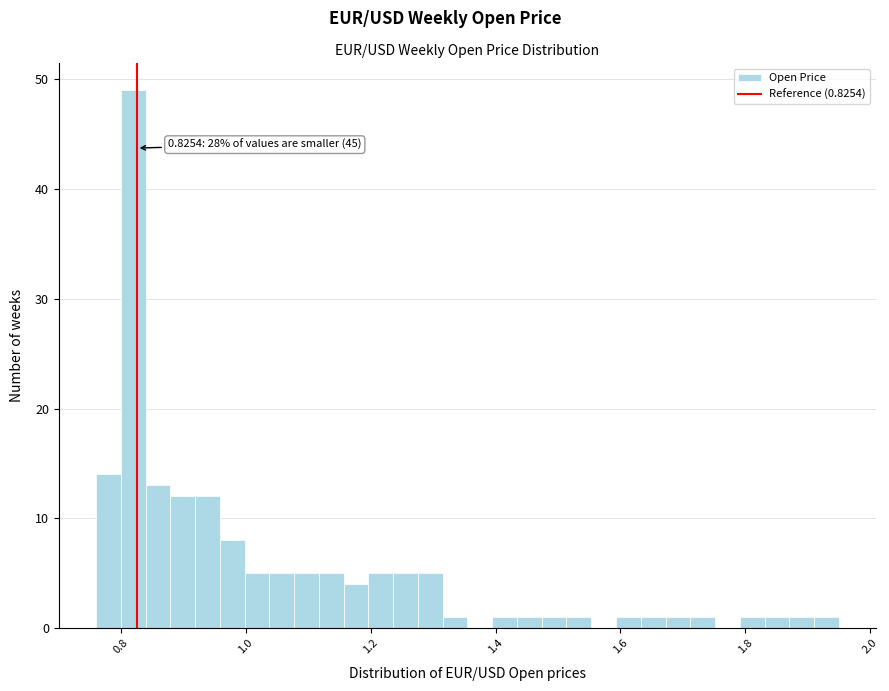

Around what value on the x-axis is the tallest bar? Give the approximate position of its centre, as read against the axis.

0.82